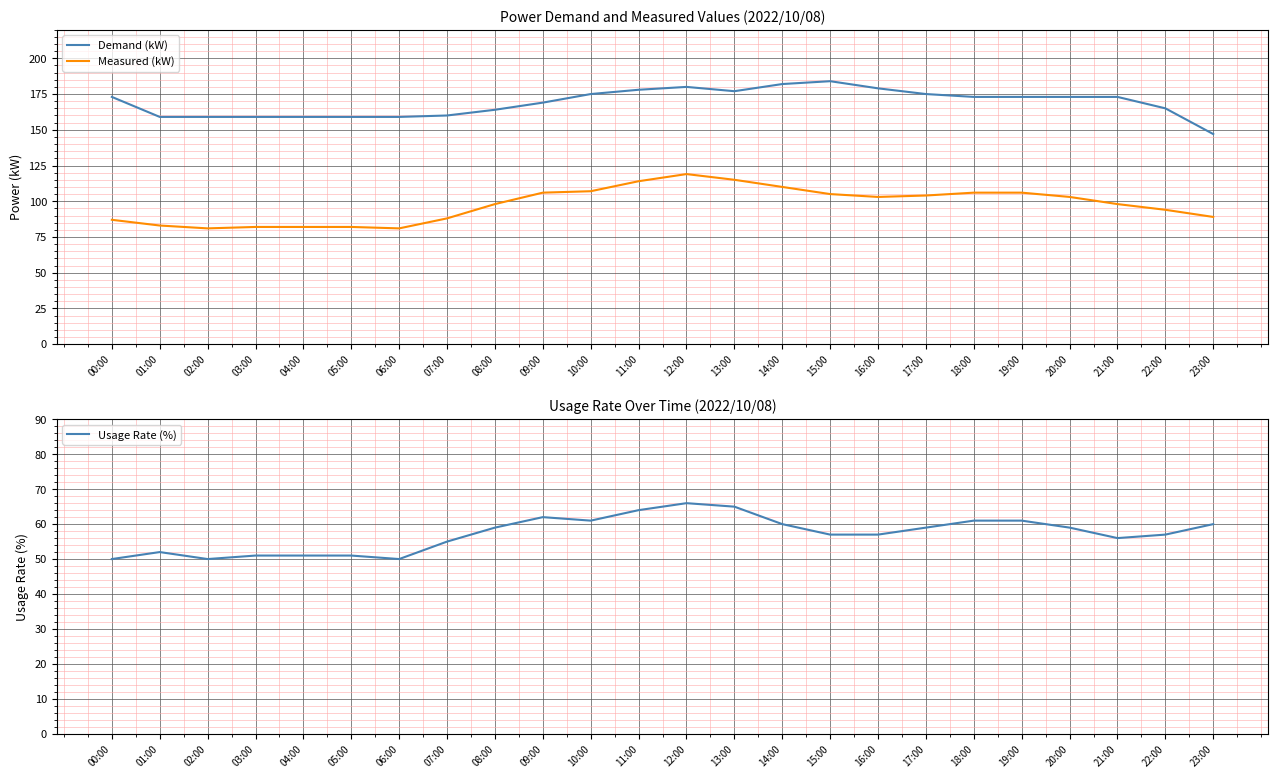

Reading right to left, what are all the values shown in this chart?

Demand (kW): 23:00=147	22:00=165	21:00=173	20:00=173	19:00=173	18:00=173	17:00=175	16:00=179	15:00=184	14:00=182	13:00=177	12:00=180	11:00=178	10:00=175	09:00=169	08:00=164	07:00=160	06:00=159	05:00=159	04:00=159	03:00=159	02:00=159	01:00=159	00:00=173
Measured (kW): 23:00=89	22:00=94	21:00=98	20:00=103	19:00=106	18:00=106	17:00=104	16:00=103	15:00=105	14:00=110	13:00=115	12:00=119	11:00=114	10:00=107	09:00=106	08:00=98	07:00=88	06:00=81	05:00=82	04:00=82	03:00=82	02:00=81	01:00=83	00:00=87
Usage Rate (%): 23:00=60	22:00=57	21:00=56	20:00=59	19:00=61	18:00=61	17:00=59	16:00=57	15:00=57	14:00=60	13:00=65	12:00=66	11:00=64	10:00=61	09:00=62	08:00=59	07:00=55	06:00=50	05:00=51	04:00=51	03:00=51	02:00=50	01:00=52	00:00=50